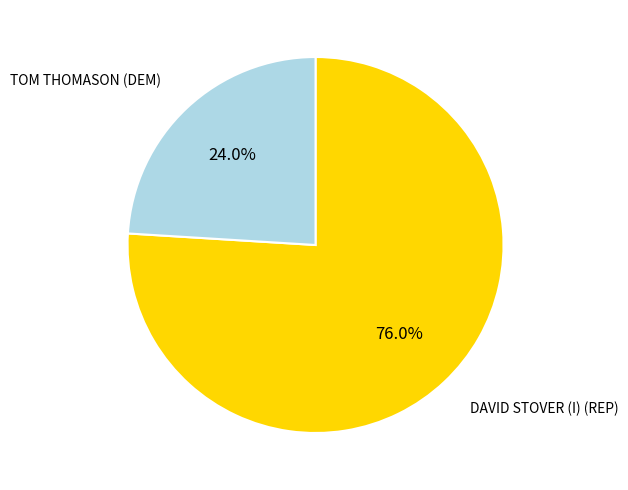

To the nearest percent, what is the difference between the TOM THOMASON (DEM) and DAVID STOVER (I) (REP) slice percentages?

52%